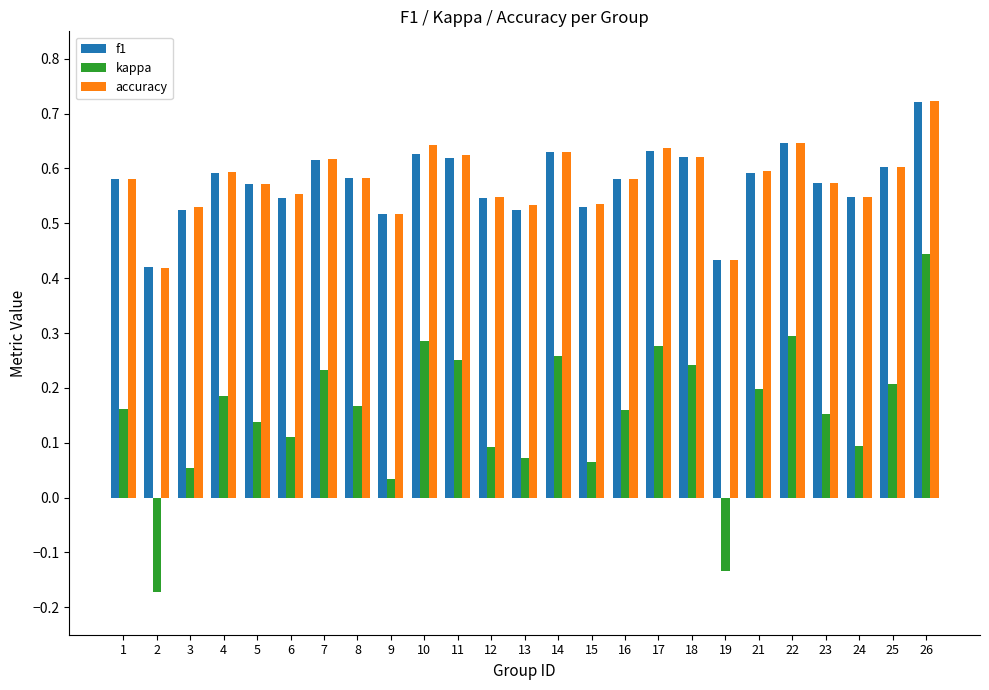

At which category does the chart reach its minimum across all series?

2